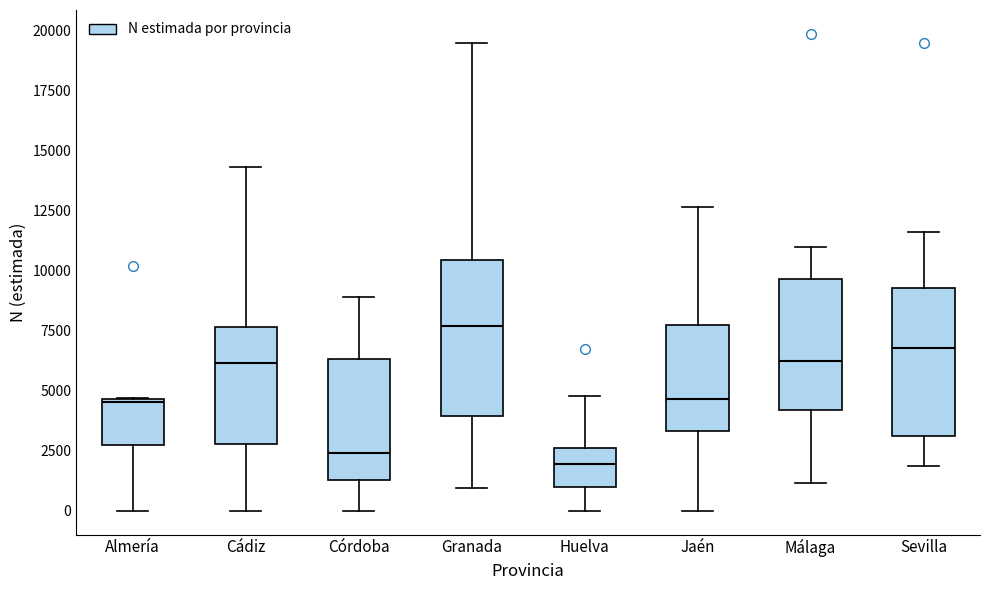

Reading left to right, read every box against the y-axis: the position of its median line, the range the box covers, and the ends of its whiskers. The values are not printed on the chart, so give them approximately, as read against the axis.

Almería: median 4500, box 2500 to 4500, whiskers 0 to 4500
Cádiz: median 6000, box 3000 to 7500, whiskers 0 to 14500
Córdoba: median 2500, box 1500 to 6500, whiskers 0 to 9000
Granada: median 7500, box 4000 to 10500, whiskers 1000 to 19500
Huelva: median 2000, box 1000 to 2500, whiskers 0 to 5000
Jaén: median 4500, box 3500 to 7500, whiskers 0 to 12500
Málaga: median 6000, box 4000 to 9500, whiskers 1000 to 11000
Sevilla: median 7000, box 3000 to 9500, whiskers 2000 to 11500